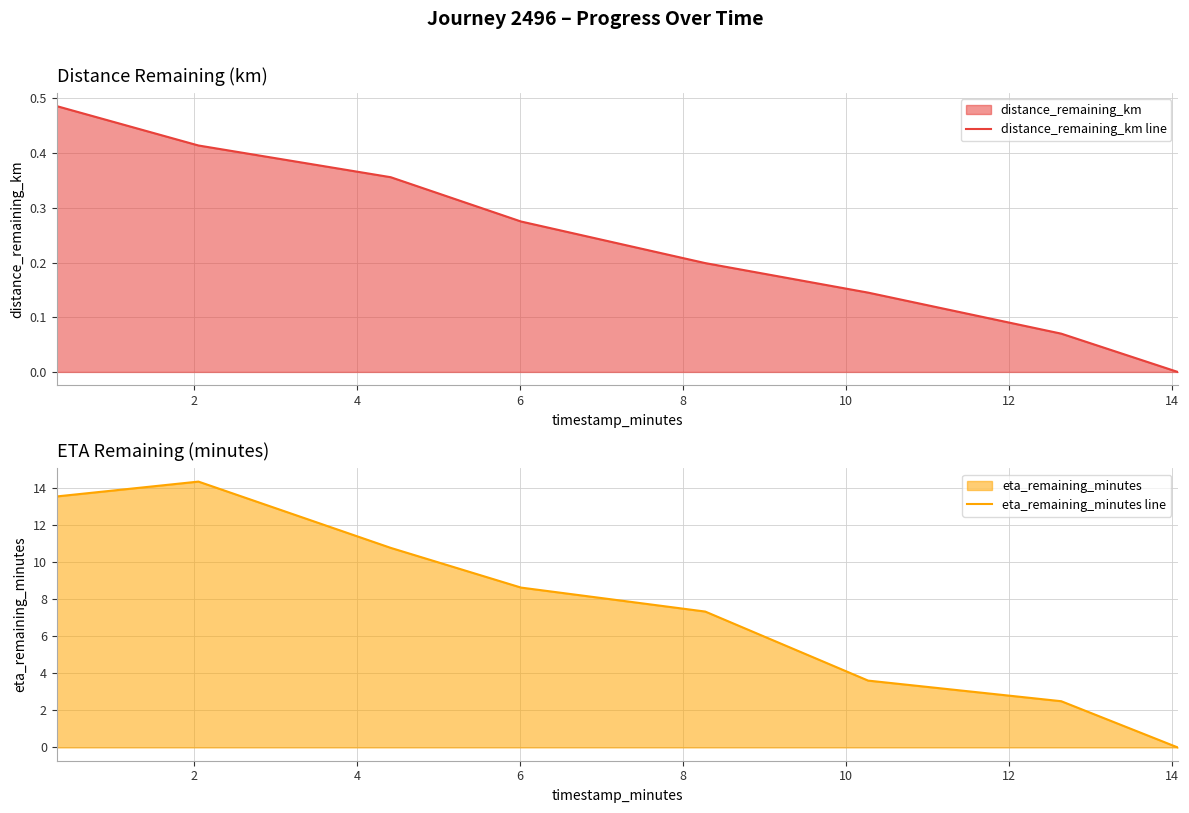

What is the value of the eta_remaining_minutes line point at the 3rd from the left?

10.8